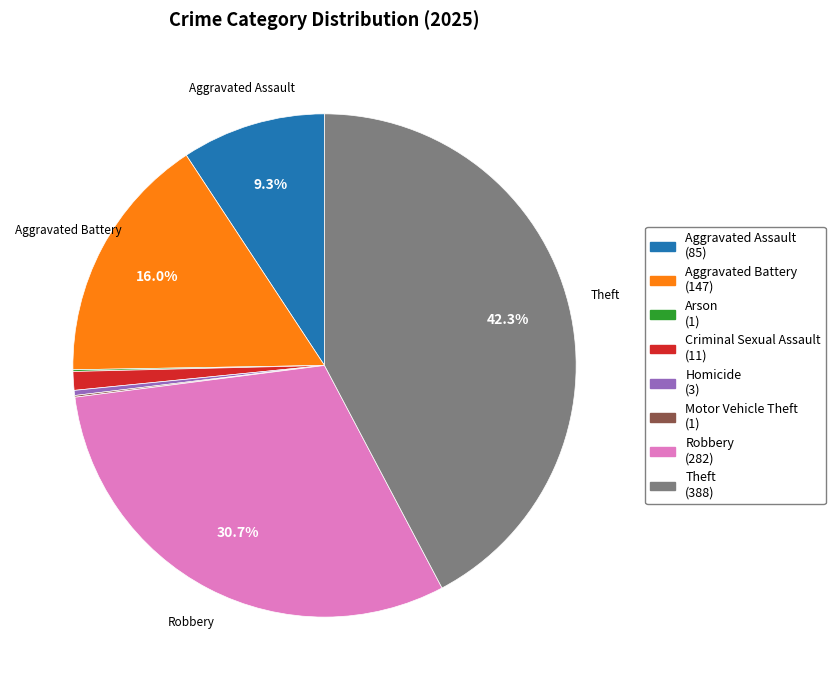

Is Aggravated Battery the majority of the pie?

No